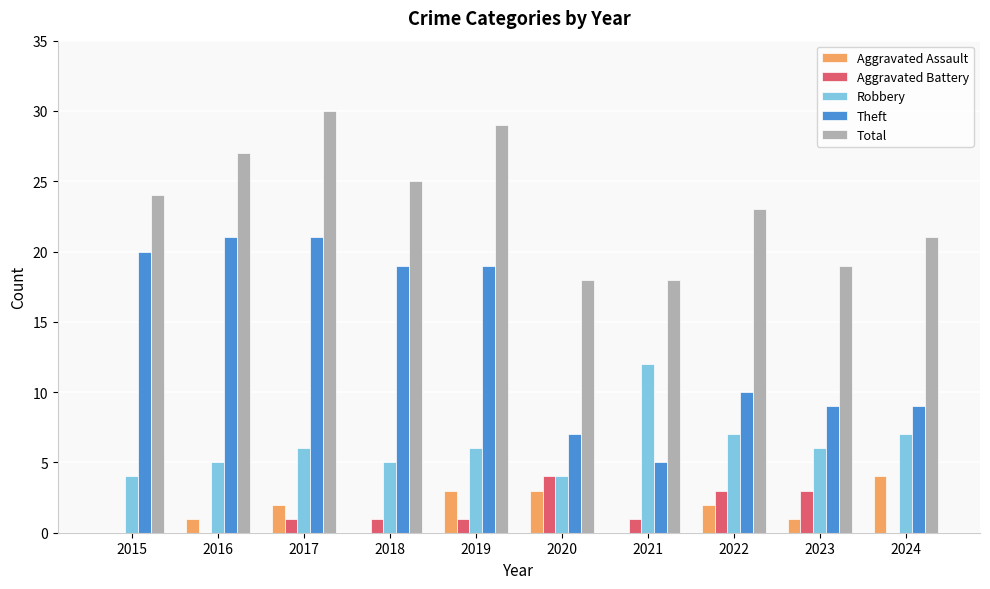

What is the approximate value of Aggravated Battery at 2020?

4